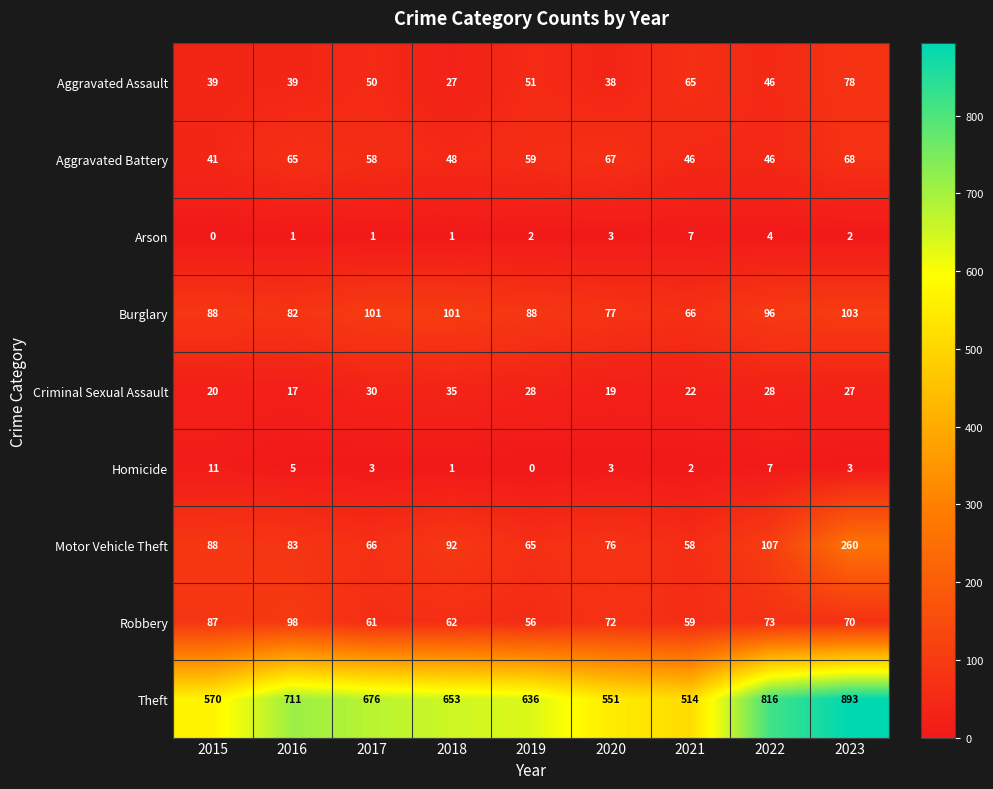

At how many categories does at least one series exceed 502?

9